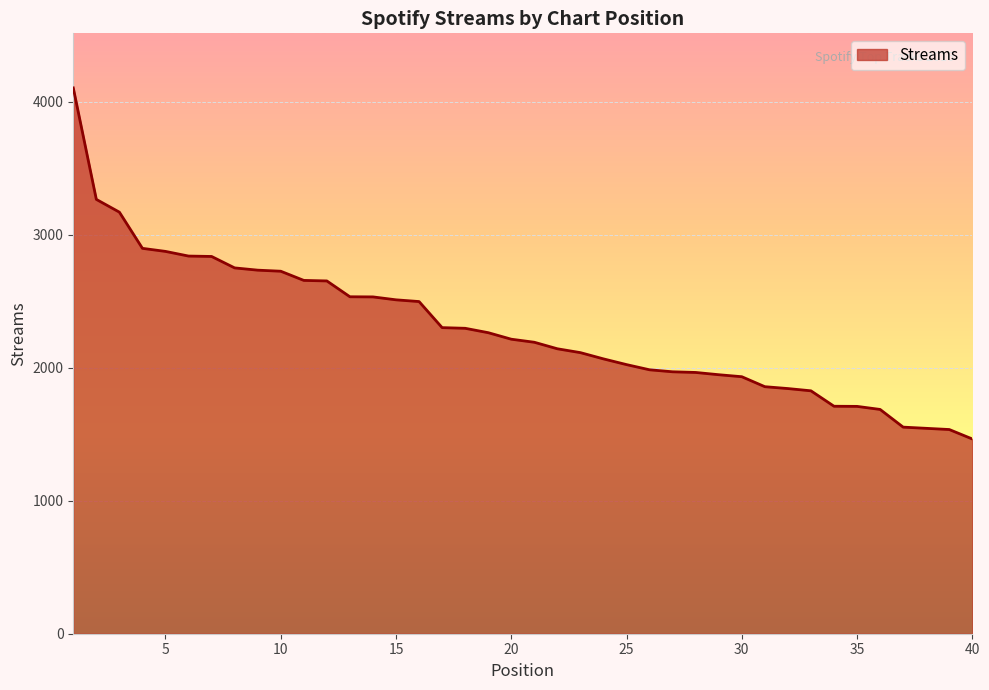

What is the difference between the maximum and minimum values?

2639